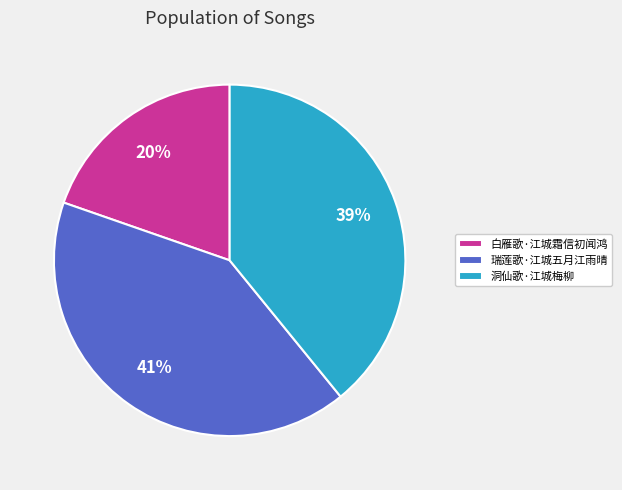

Do 洞仙歌·江城梅柳 and 白雁歌·江城霜信初闻鸿 together represent more than half of the pie?

Yes